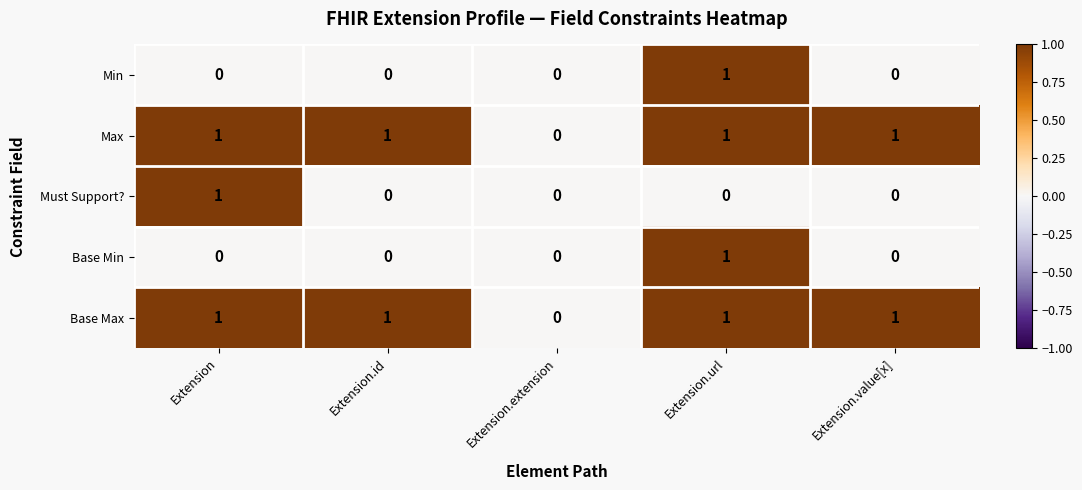

The value of Max at Extension.url is 0. True or false?

False